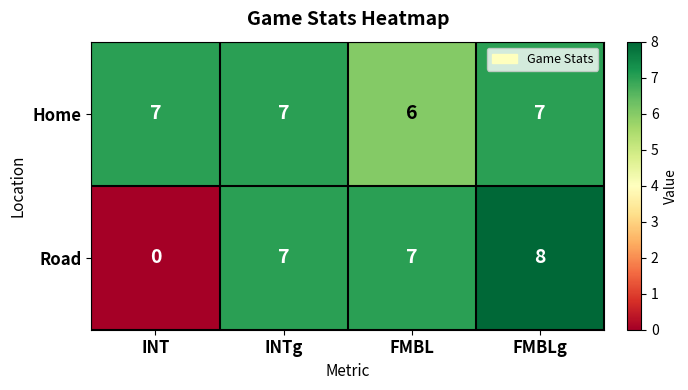

At how many categories does at least one series exceed 3?

4